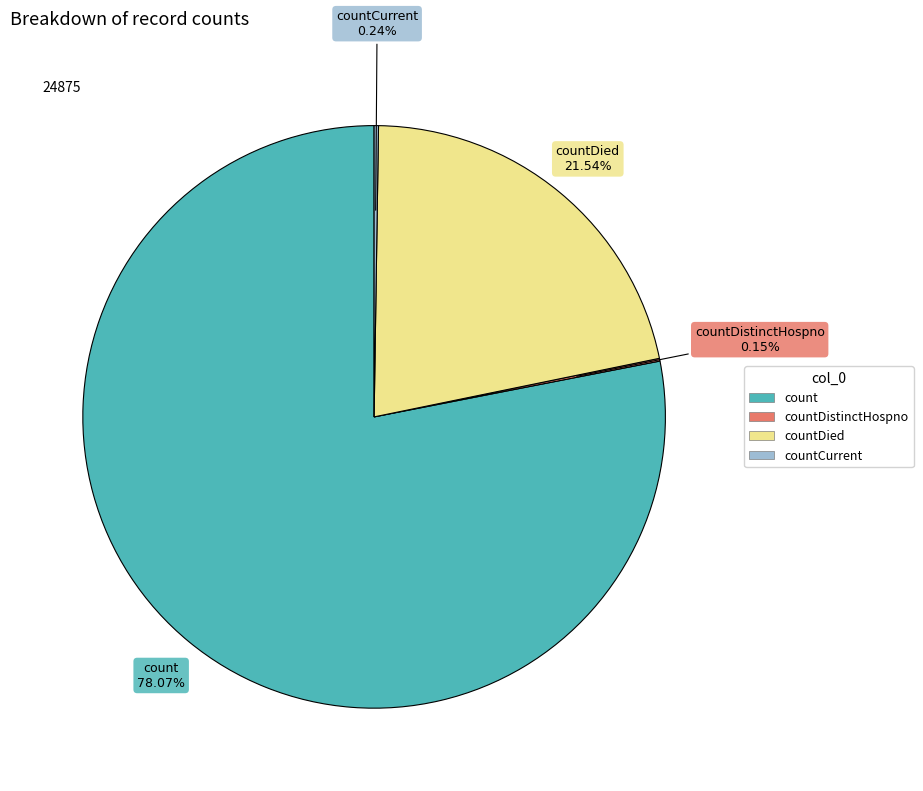

Is there any slice that represents more than half of the pie?

Yes